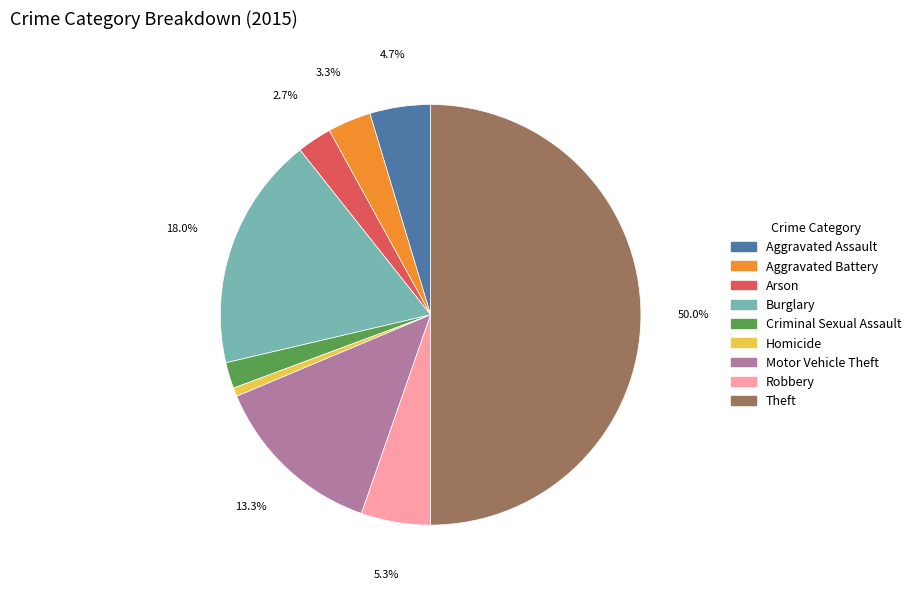

True or false: Theft accounts for 50% of the total.

True